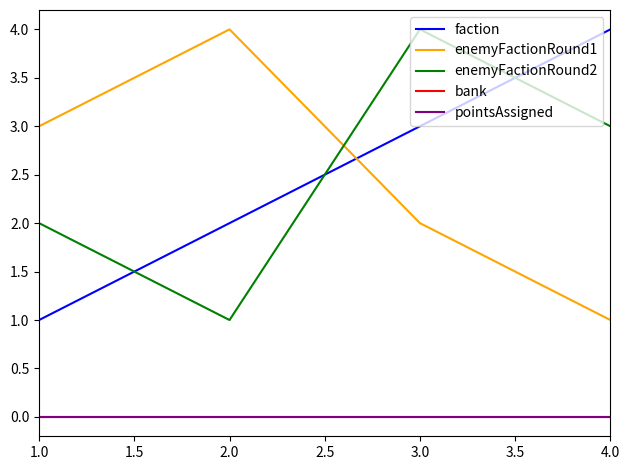

At which category does enemyFactionRound2 reach its first local valley?

2.0